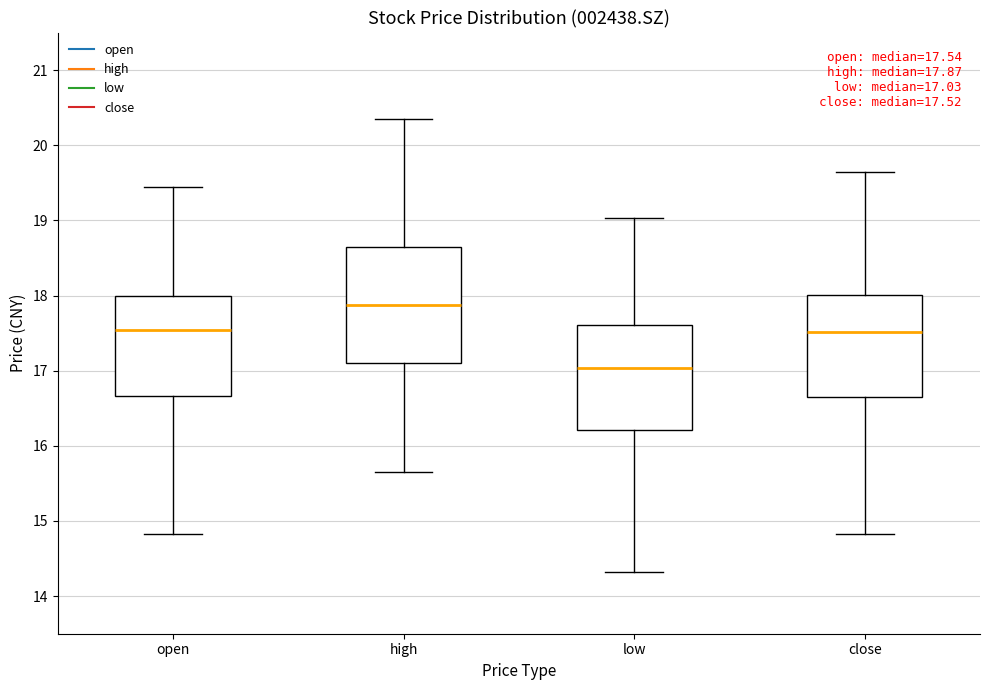

Which box is the tallest, from its lower edge to its upper edge?

high